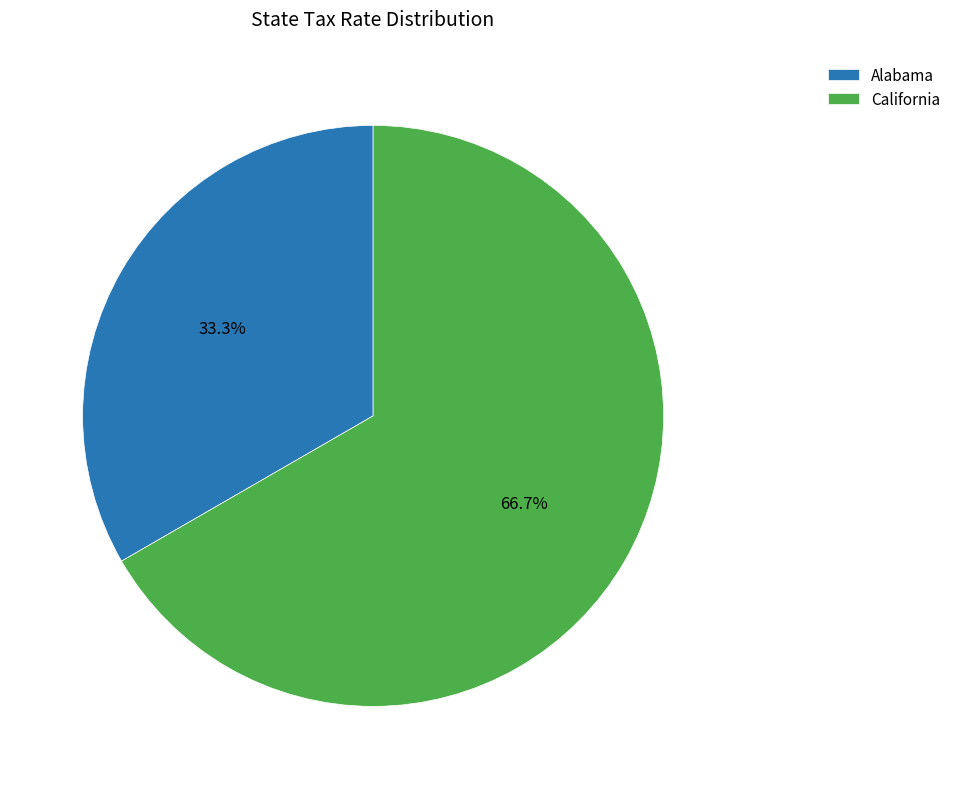

How many slices are in this pie chart?

2